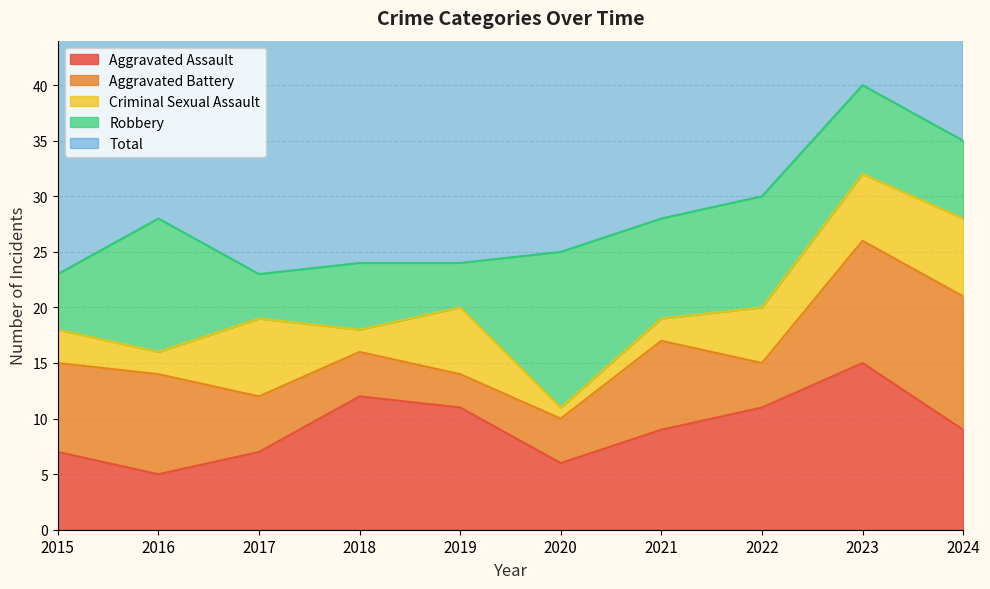

At which label is Robbery closest to 9?

2021